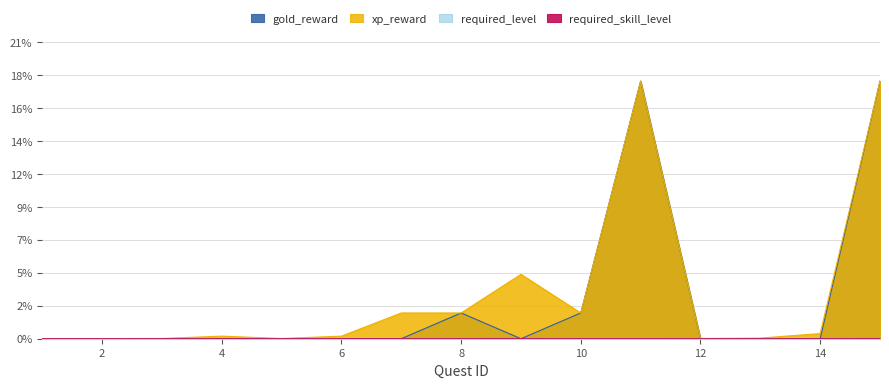

Does the chart have visible grid lines?

Yes